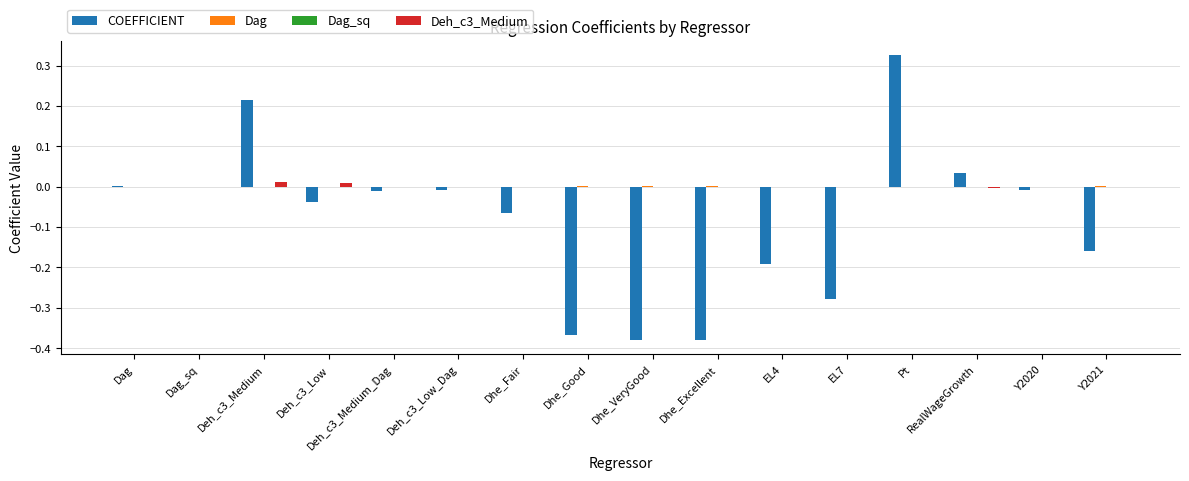

The value of COEFFICIENT at EL4 is -0.1. True or false?

False